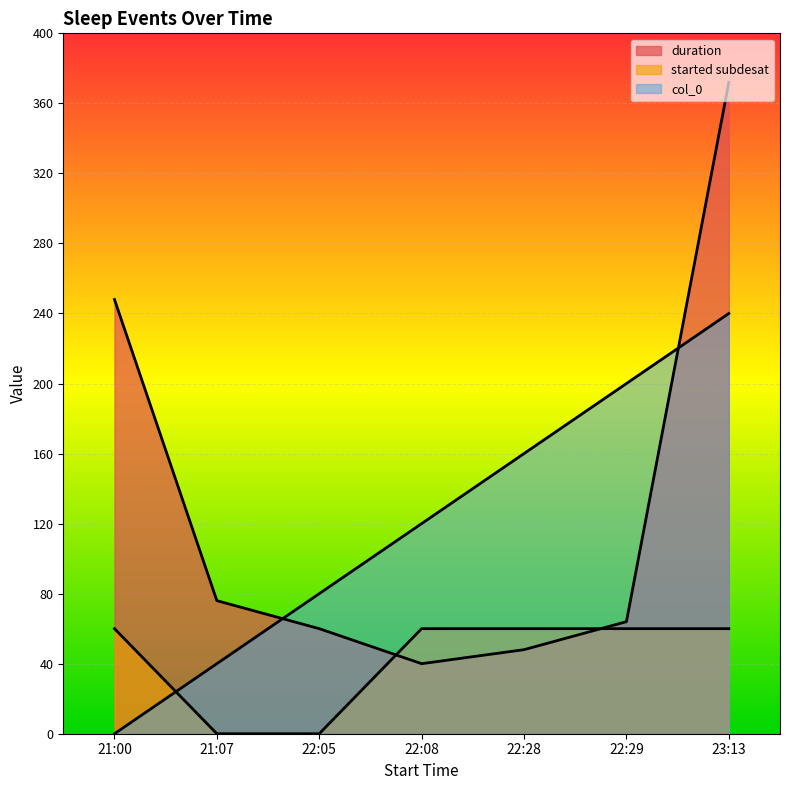

What are all the series names shown in the legend?

duration, started subdesat, col_0